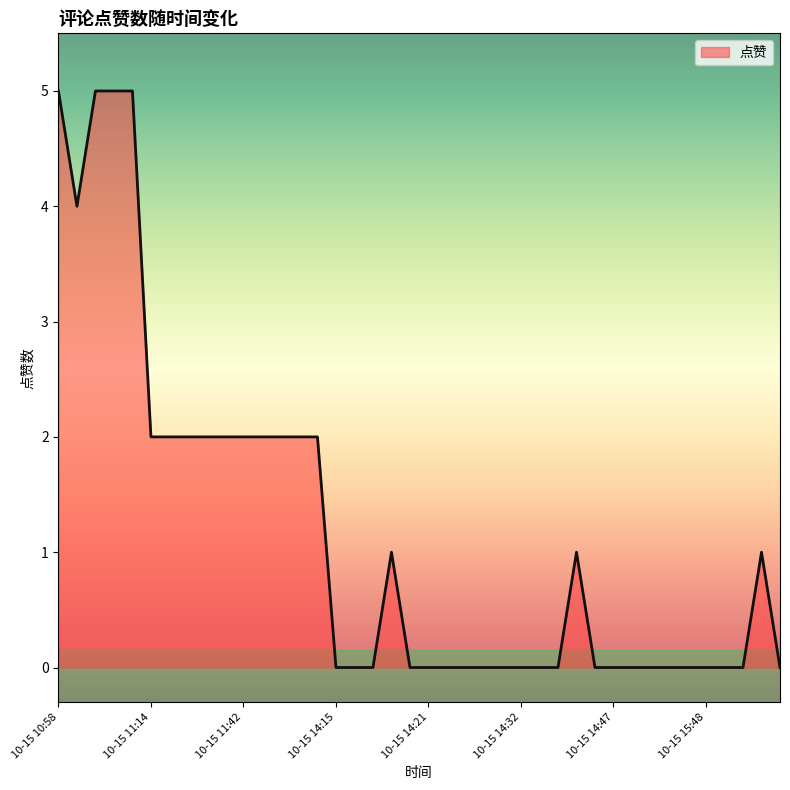

What is the maximum value shown in the chart?

5